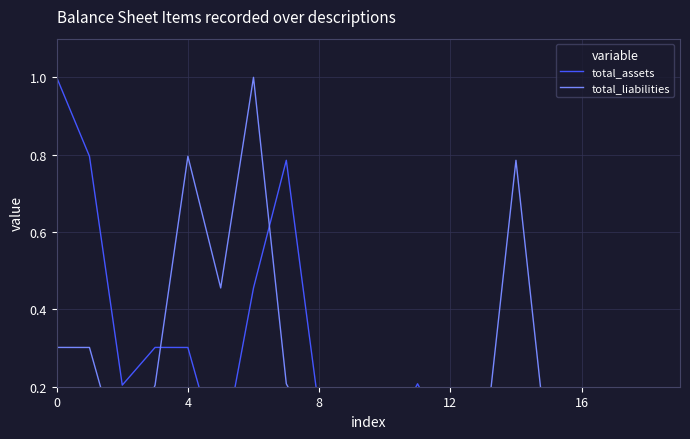

How many values in total_liabilities are above zero?

19